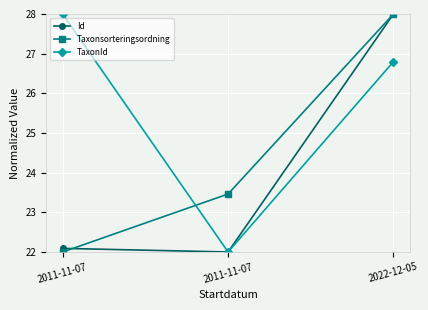

Reading left to right, extract all data points from this chart.

Id: 2011-11-07=22.1	2011-11-07=22.0	2022-12-05=28.0
Taxonsorteringsordning: 2011-11-07=22.0	2011-11-07=23.5	2022-12-05=28.0
TaxonId: 2011-11-07=28.0	2011-11-07=22.0	2022-12-05=26.8